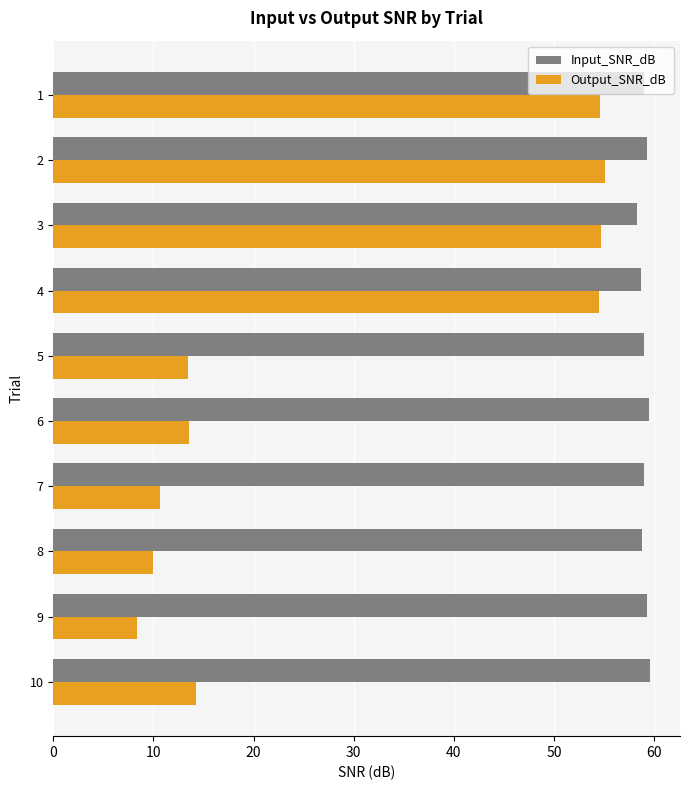

How many series are shown in this chart?

2